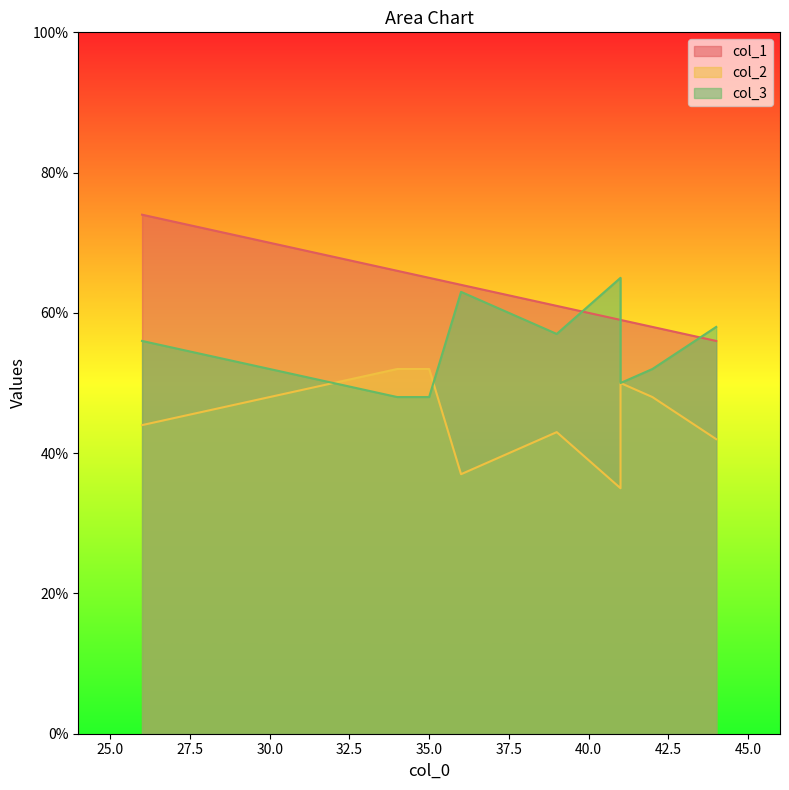

How many lines are shown in the chart?

3